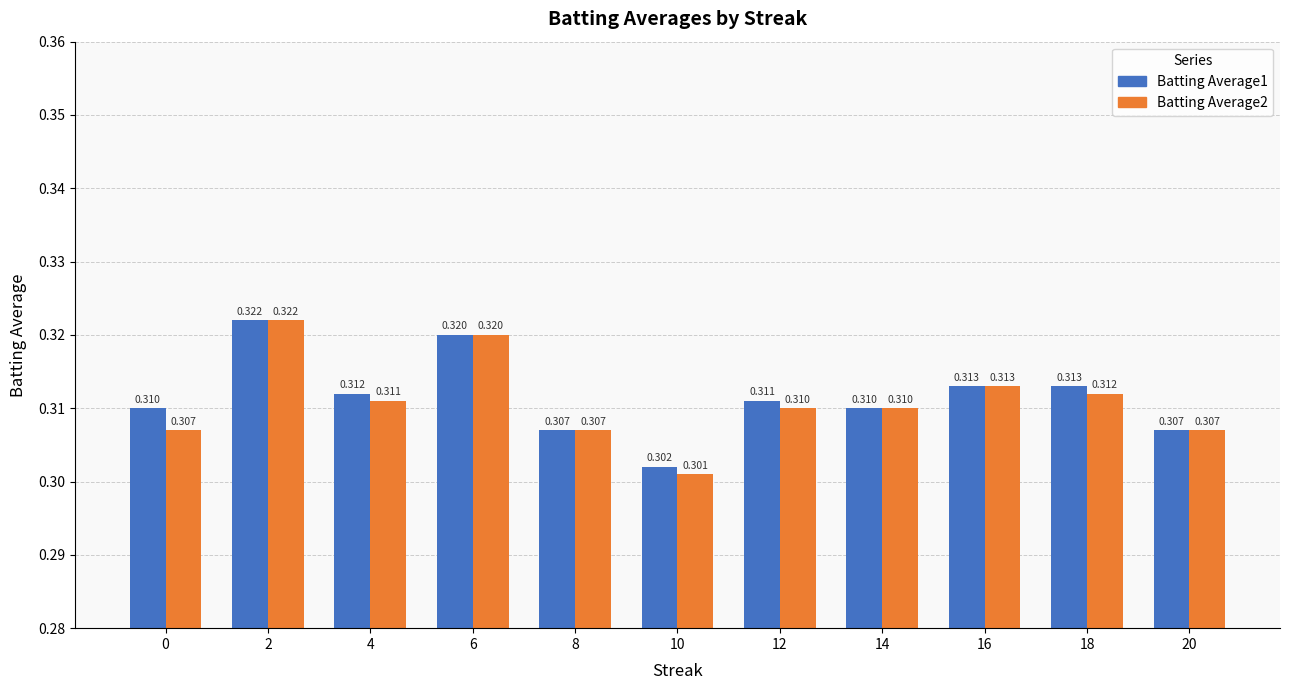

How many bars are there in each group?

2